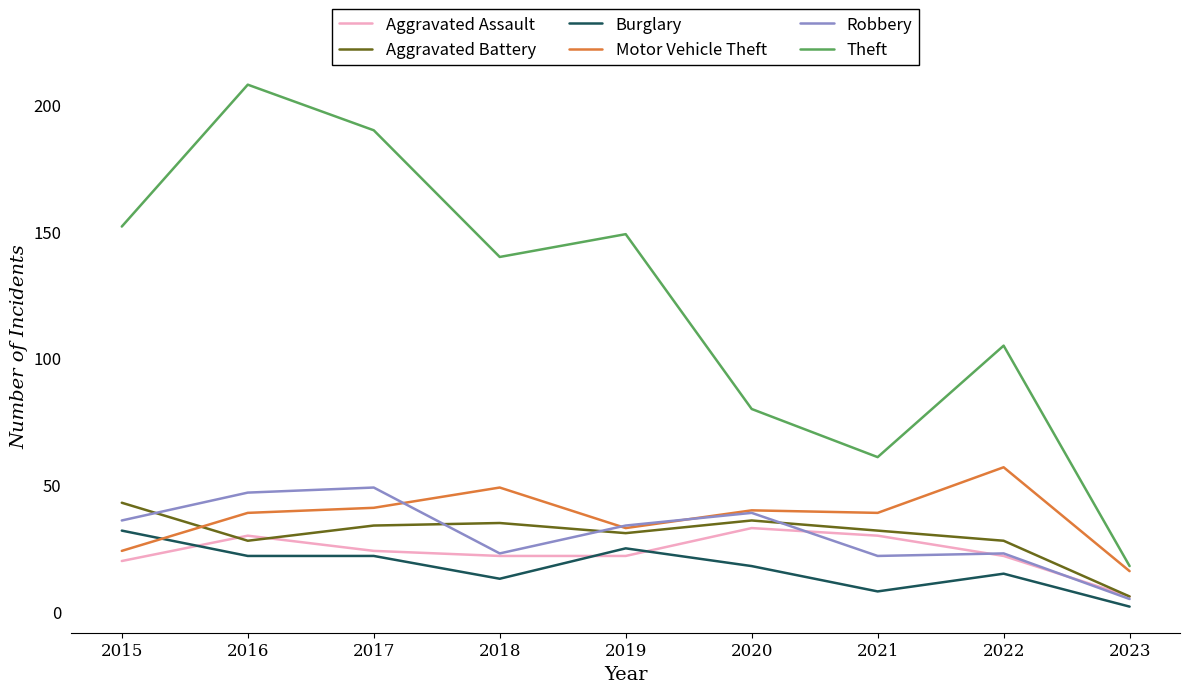

Is the value of Motor Vehicle Theft at 2018 greater than the value of Robbery at 2021?

Yes